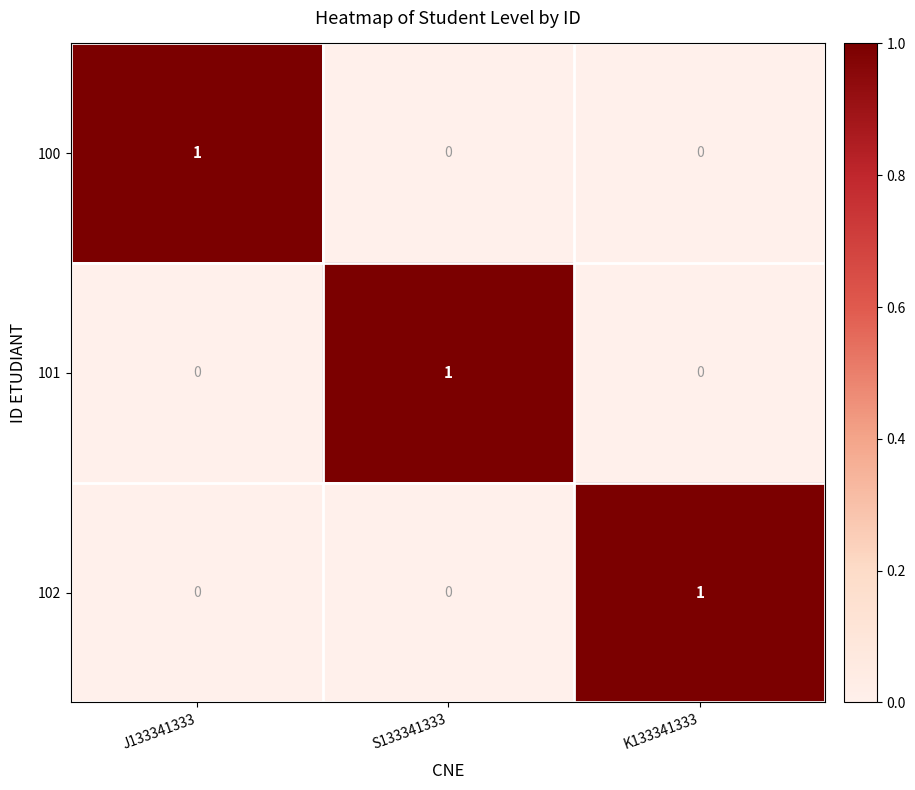

Which category has the highest value in the 101 series?

S133341333